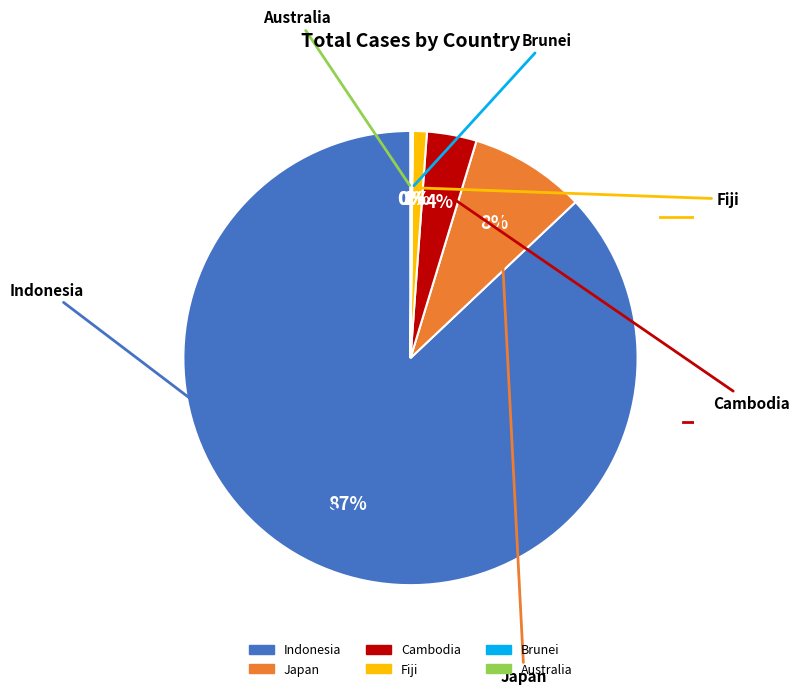

To the nearest percent, what is the combined percentage of Fiji and Cambodia?

5%